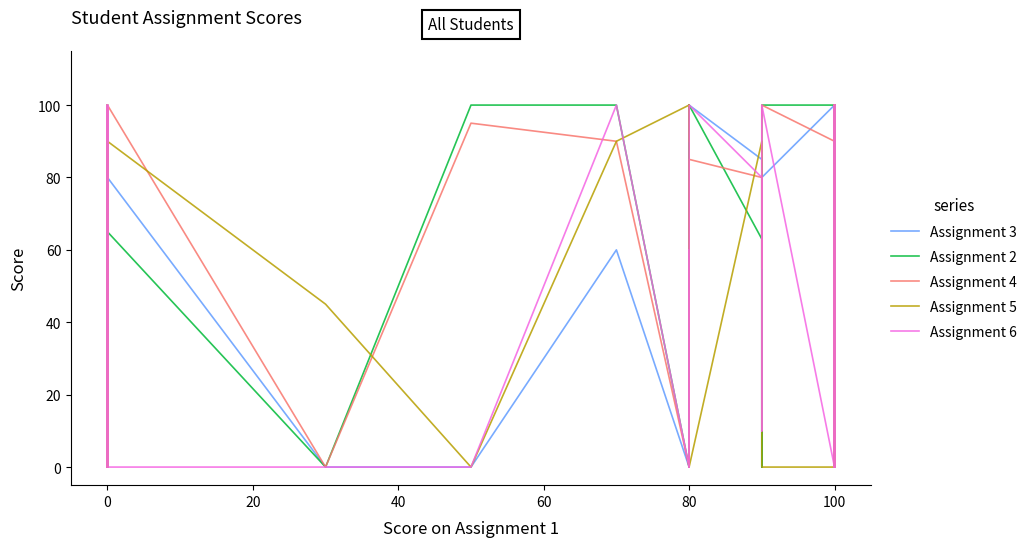

Is the value of Assignment 3 at 0 greater than the value of Assignment 4 at 100?

No